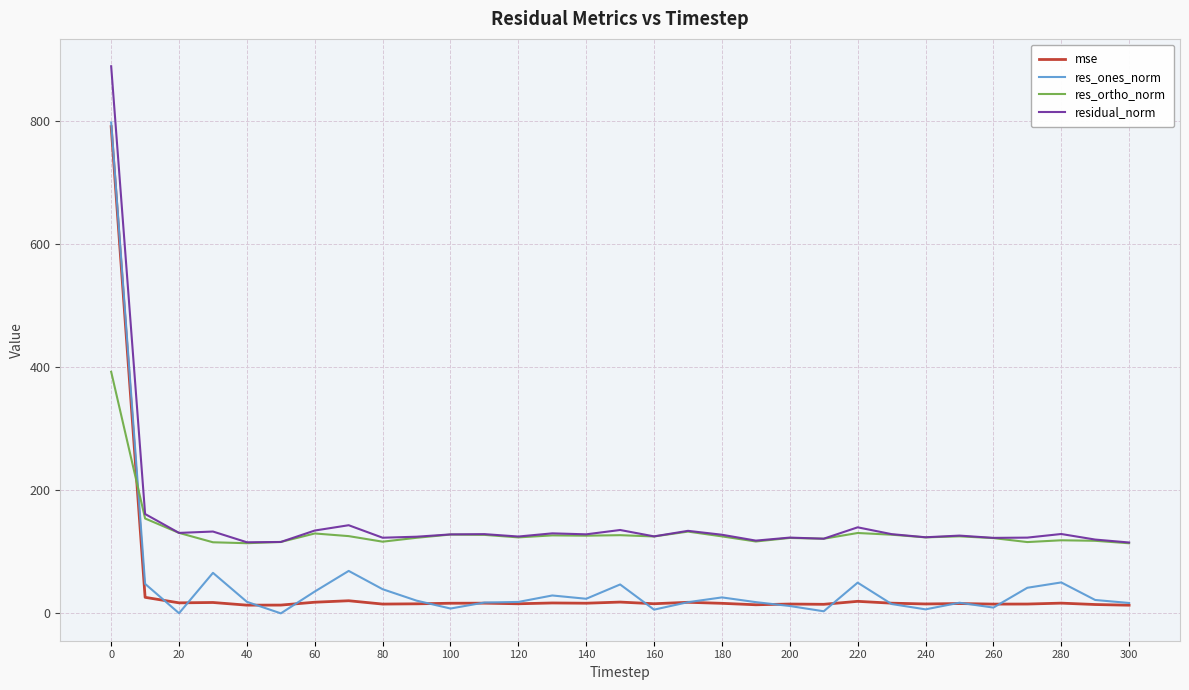

After their last crossing, which series has the higher values: res_ortho_norm or res_ones_norm?

res_ortho_norm